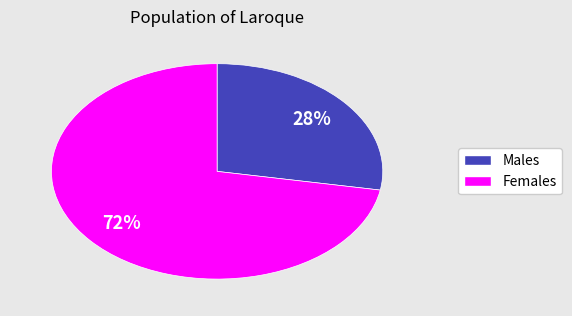

Does any single category account for the majority?

Yes